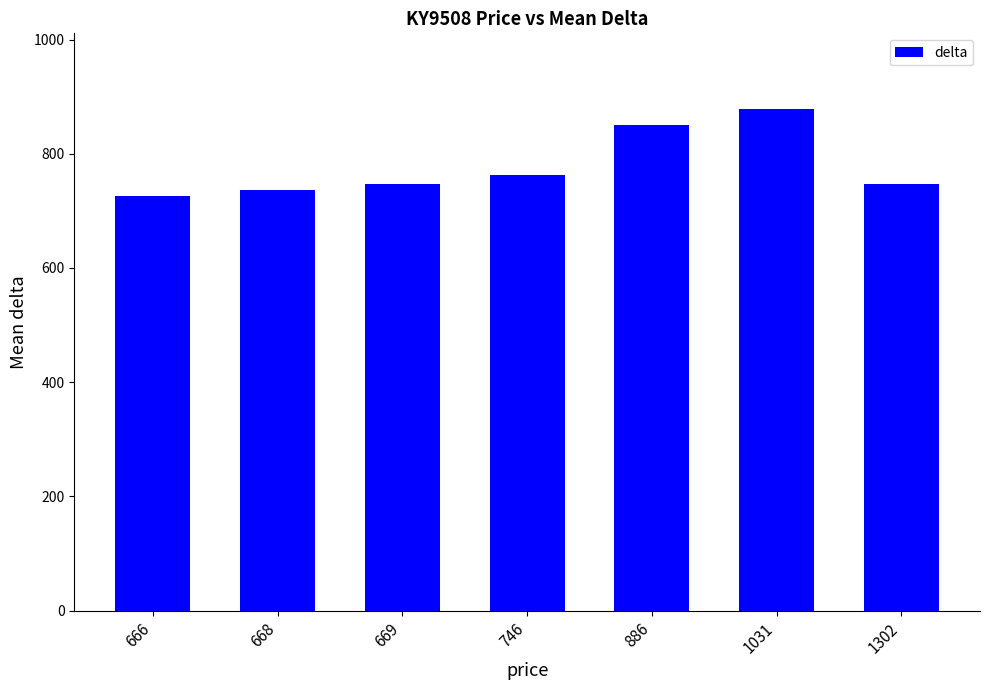

Which has a higher value, 668 or 886?

886